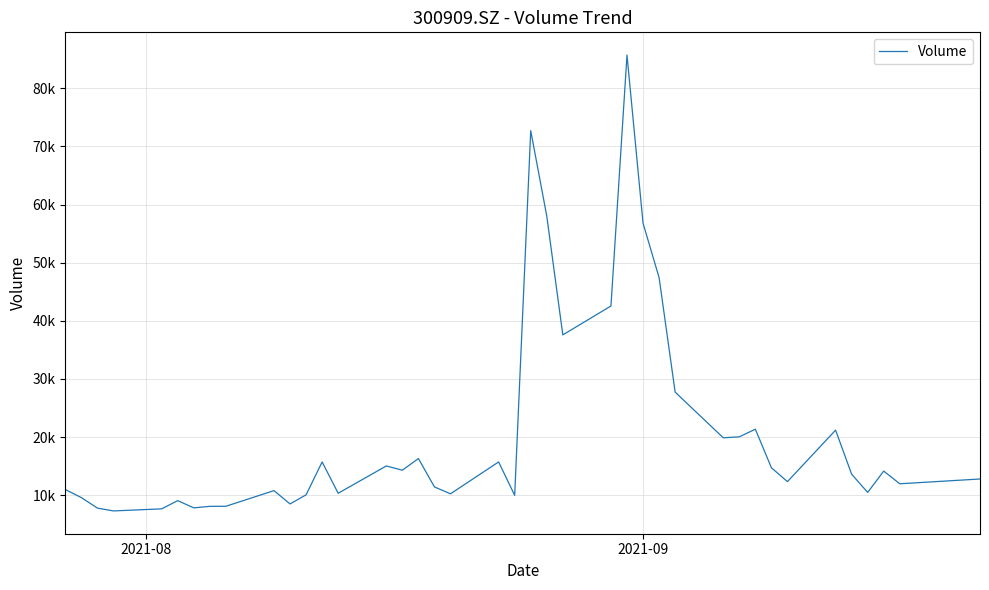

Does the chart have visible grid lines?

Yes